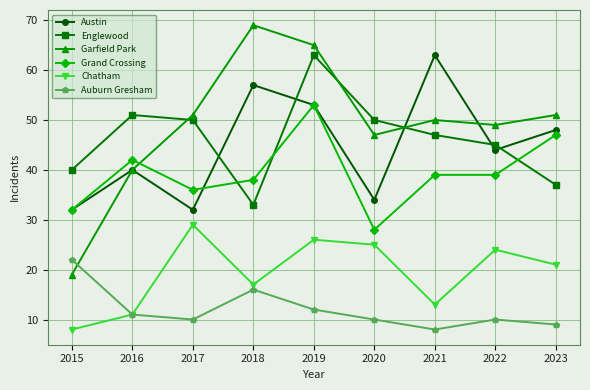

True or false: Chatham and Grand Crossing intersect in this chart.

False